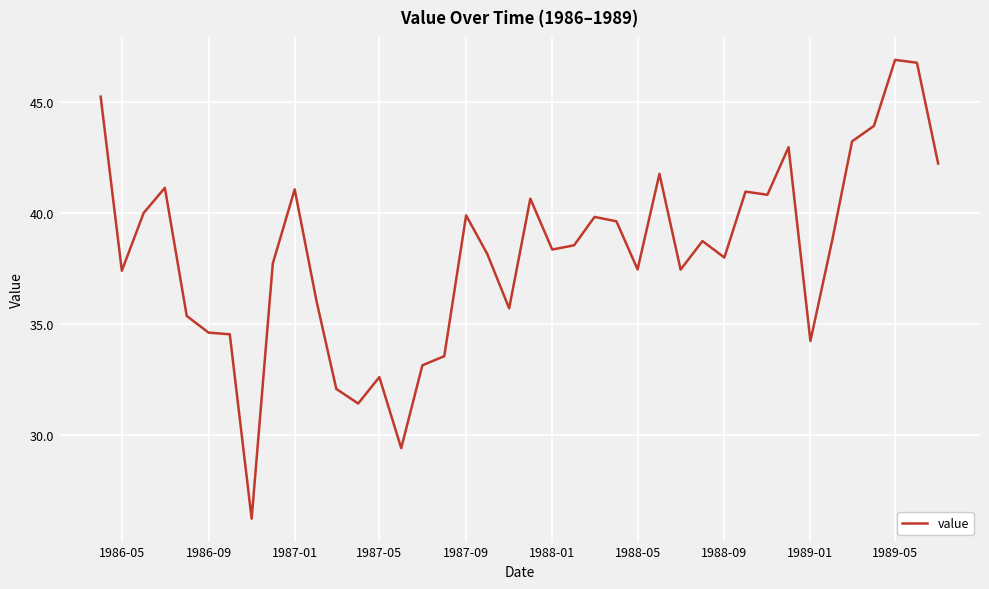

What is the greatest value displayed?

46.9